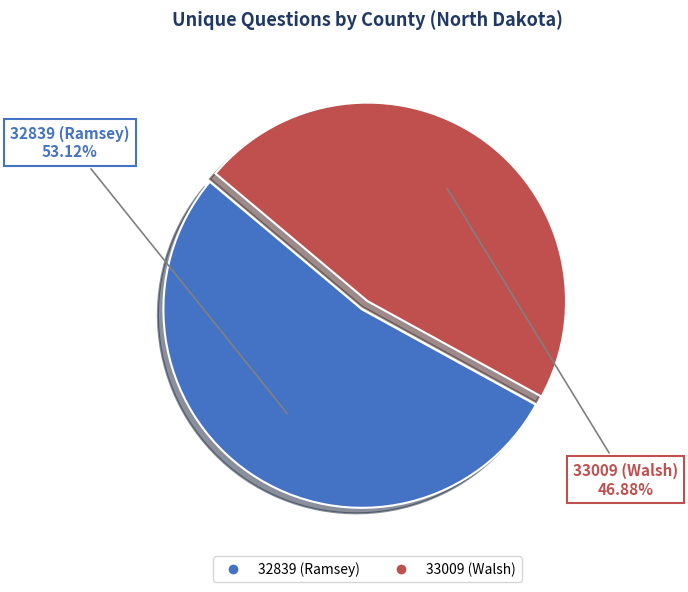

To the nearest percent, what is the difference between the 33009 (Walsh) and 32839 (Ramsey) slice percentages?

6%